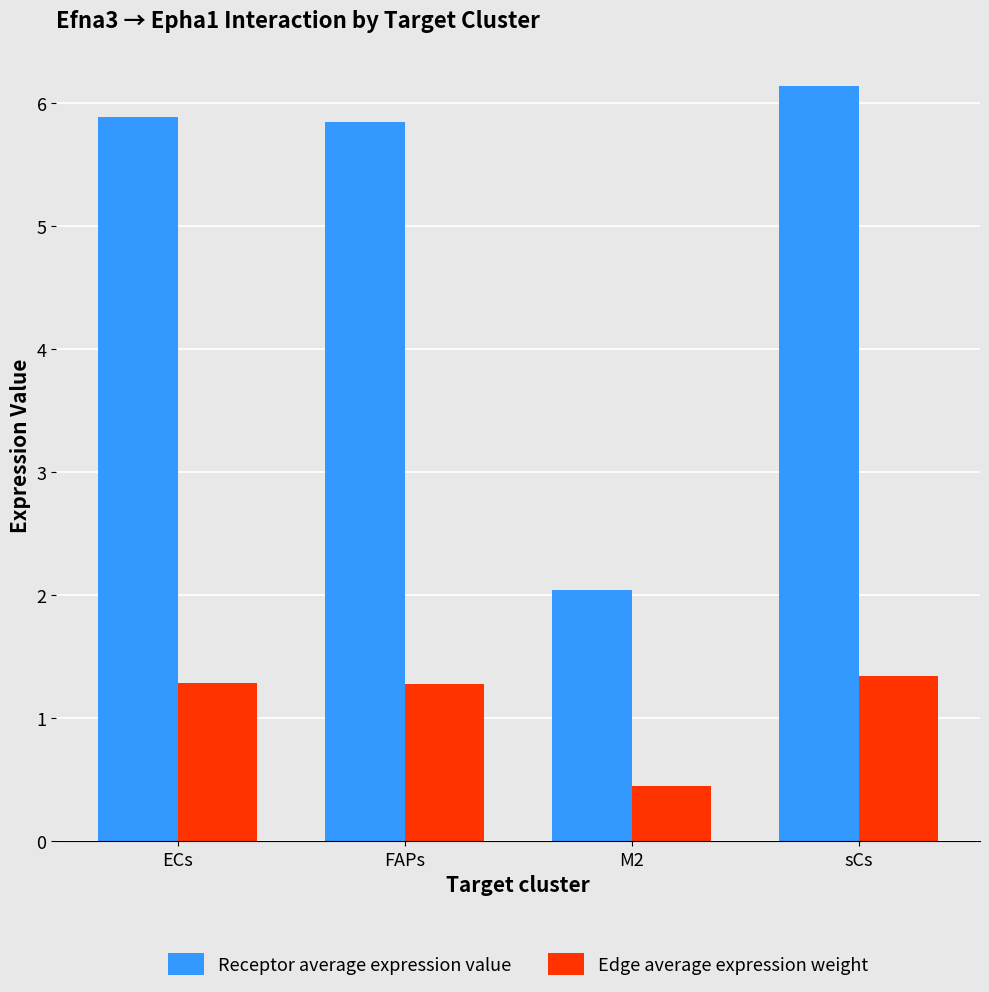

What is the difference between the highest and lowest values at sCs?

4.8